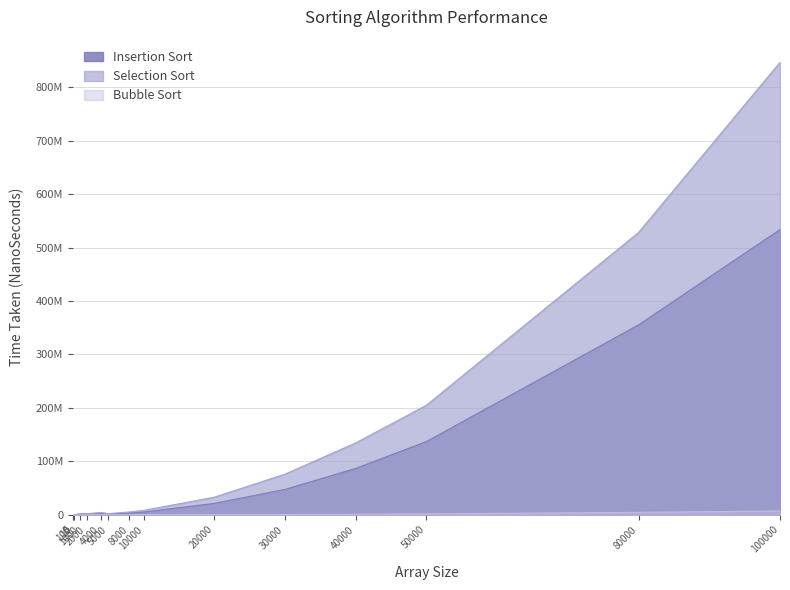

What is the maximum value shown in the chart?

846759333